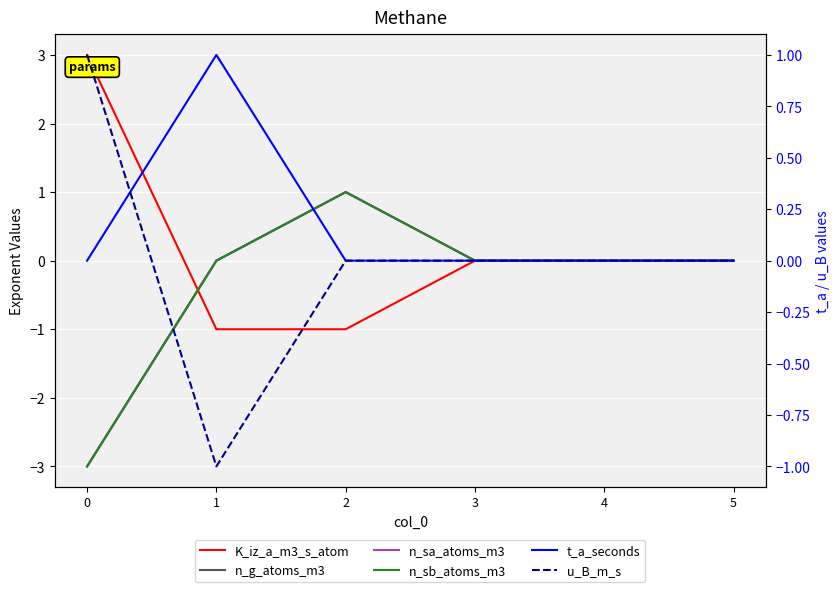

Reading left to right, what are all the values shown in this chart?

K_iz_a_m3_s_atom: 0=3	1=-1	2=-1	3=0	4=0	5=0
n_g_atoms_m3: 0=-3	1=0	2=1	3=0	4=0	5=0
n_sa_atoms_m3: 0=-3	1=0	2=1	3=0	4=0	5=0
n_sb_atoms_m3: 0=-3	1=0	2=1	3=0	4=0	5=0
t_a_seconds: 0=0	1=1	2=0	3=0	4=0	5=0
u_B_m_s: 0=1	1=-1	2=0	3=0	4=0	5=0